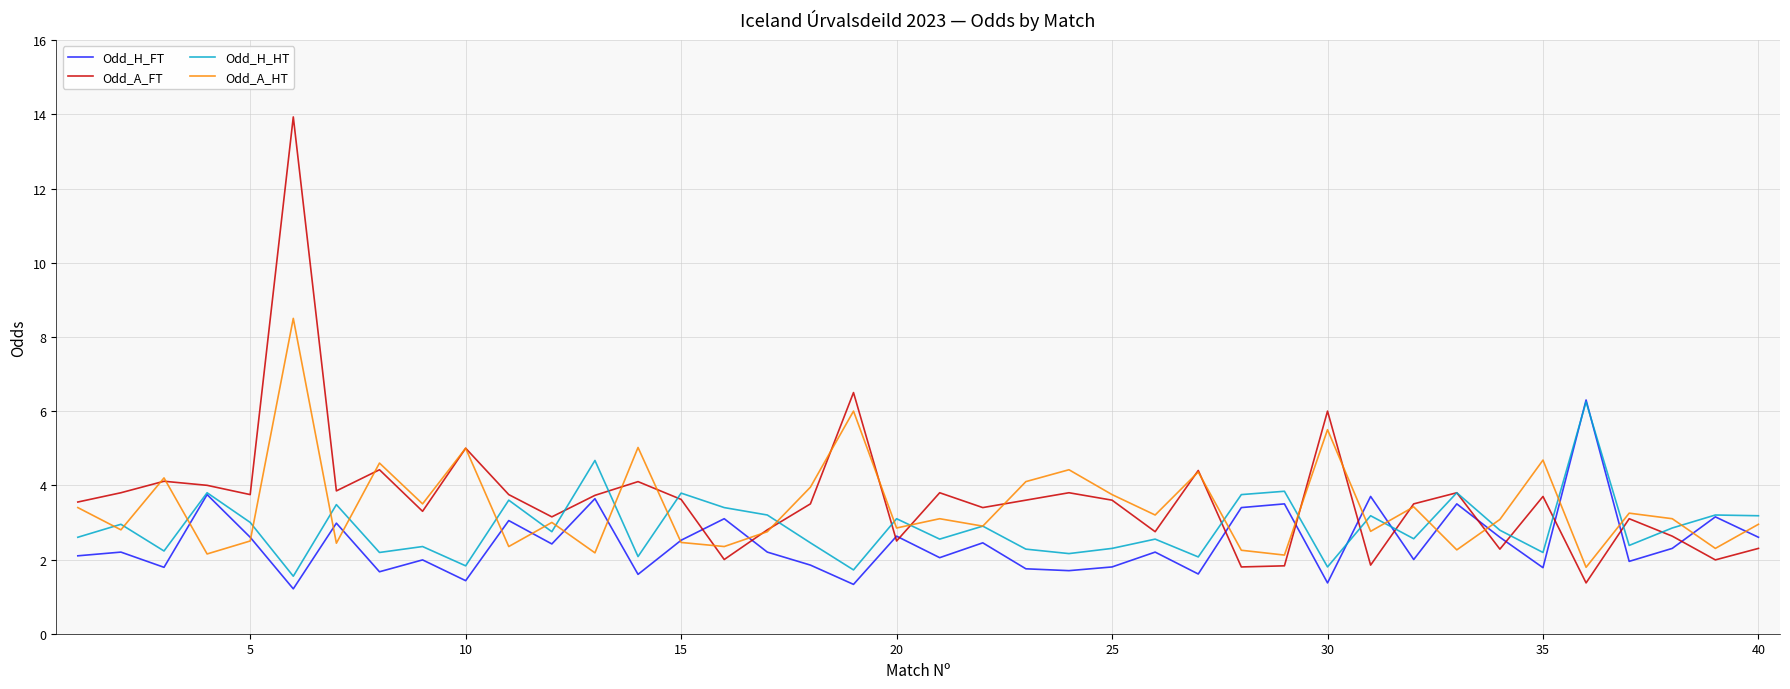

What is the smallest value displayed?

1.2